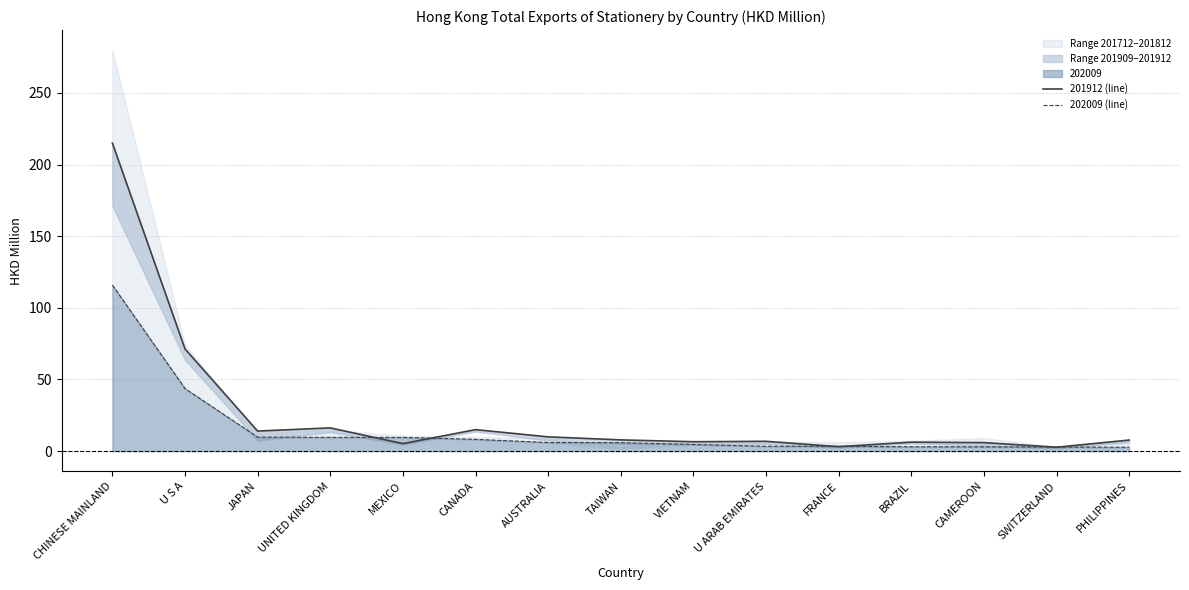

What is the label of the 11th point from the left?

FRANCE